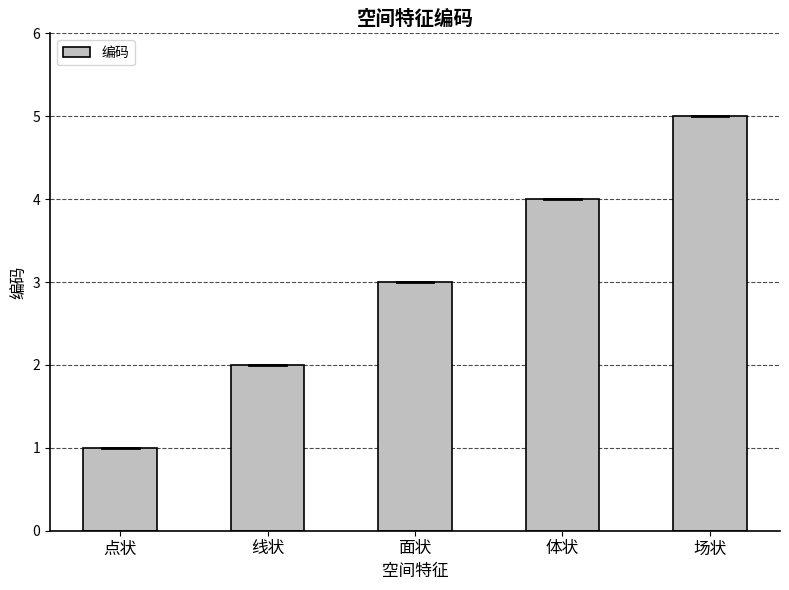

Does the chart contain stacked bars?

No